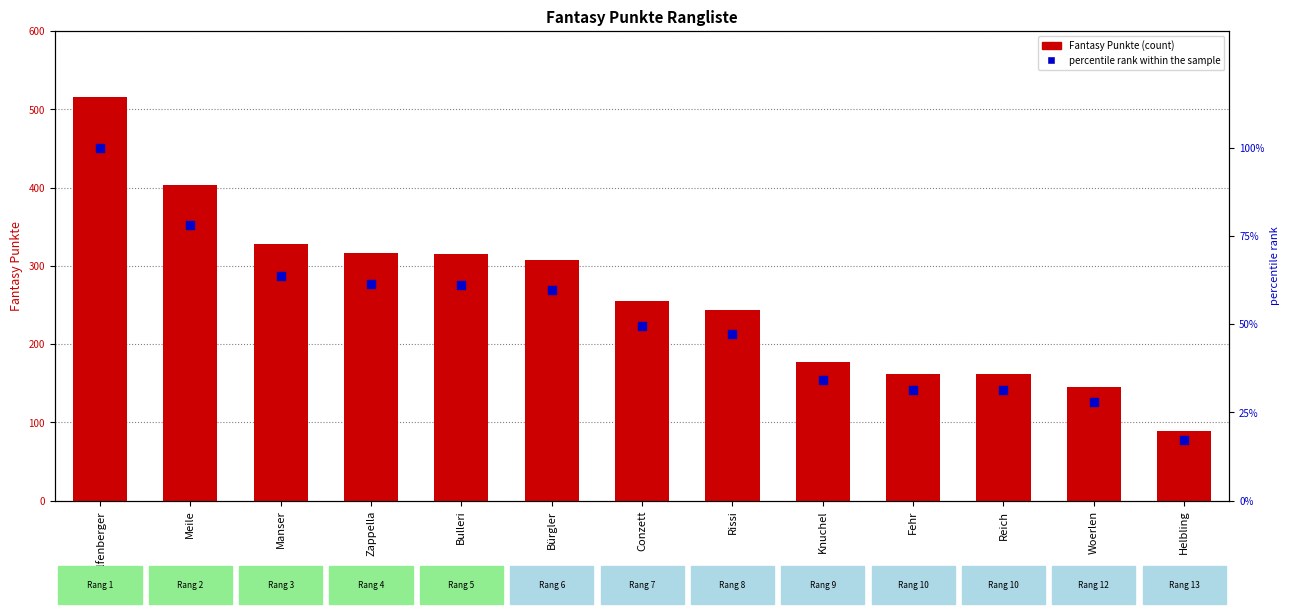

Which series contains the lowest Y value?

percentile rank within the sample